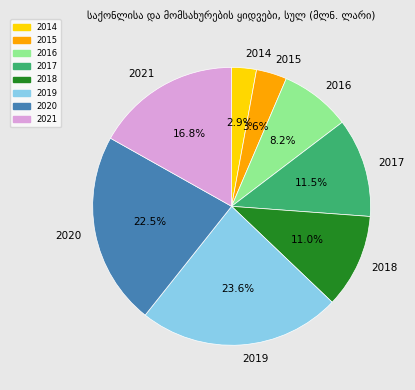

To the nearest percent, what portion does 2016 represent?

8%